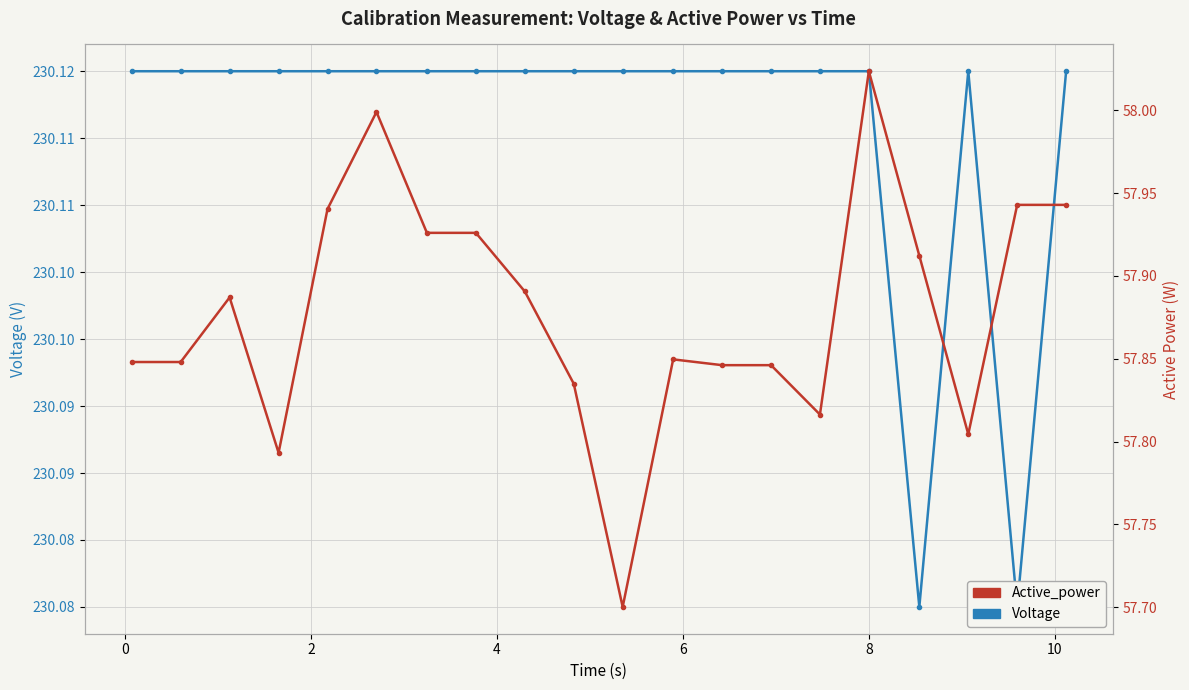

Reading left to right, list all the values displayed in this chart.

Voltage: 230.1	230.1	230.1	230.1	230.1	230.1	230.1	230.1	230.1	230.1	230.1	230.1	230.1	230.1	230.1	230.1	230.1	230.1	230.1	230.1
Active_power: 57.8	57.8	57.9	57.8	57.9	58.0	57.9	57.9	57.9	57.8	57.7	57.8	57.8	57.8	57.8	58.0	57.9	57.8	57.9	57.9